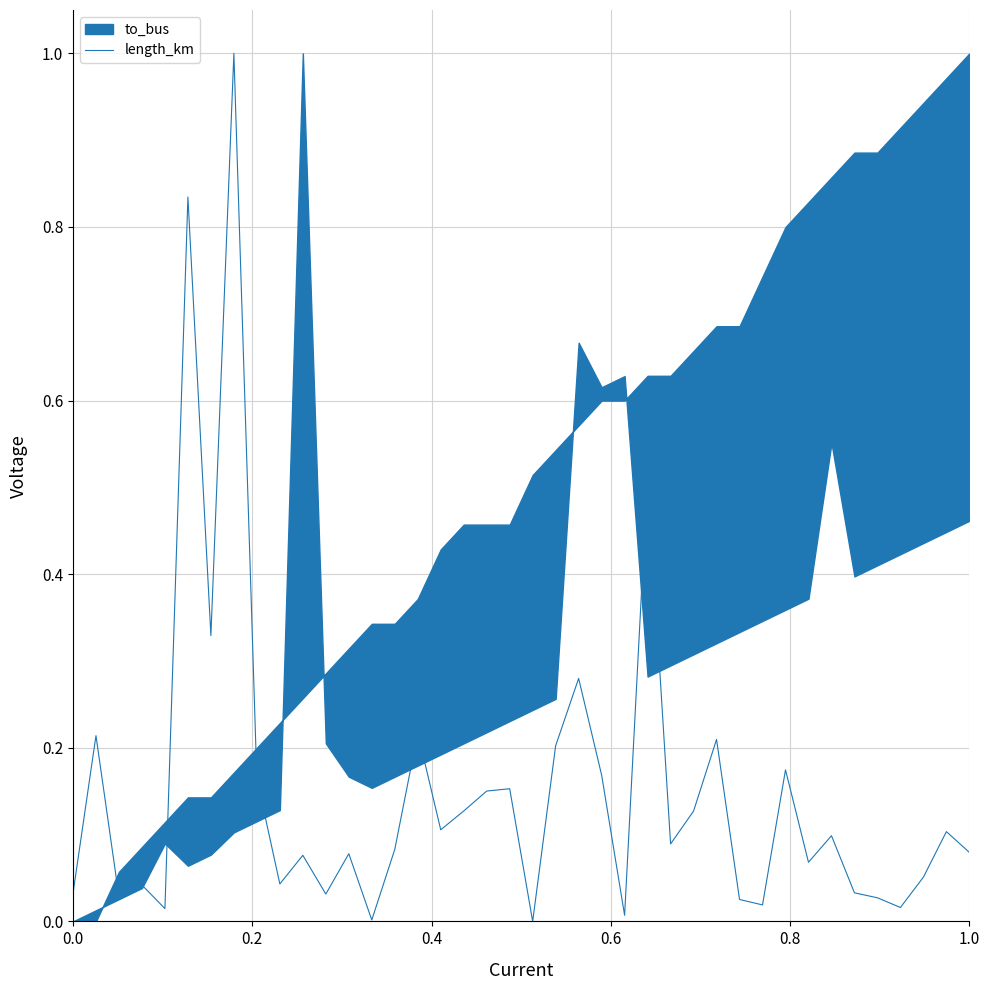

What is the highest value of the length_km series?

1.0